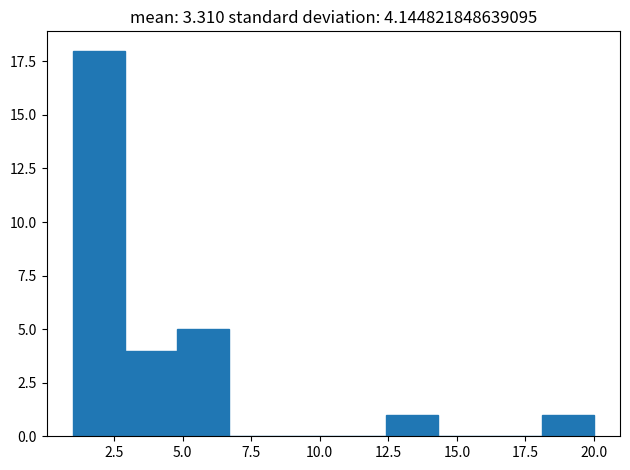

Around what value on the x-axis is the tallest bar? Give the approximate position of its centre, as read against the axis.

2.0